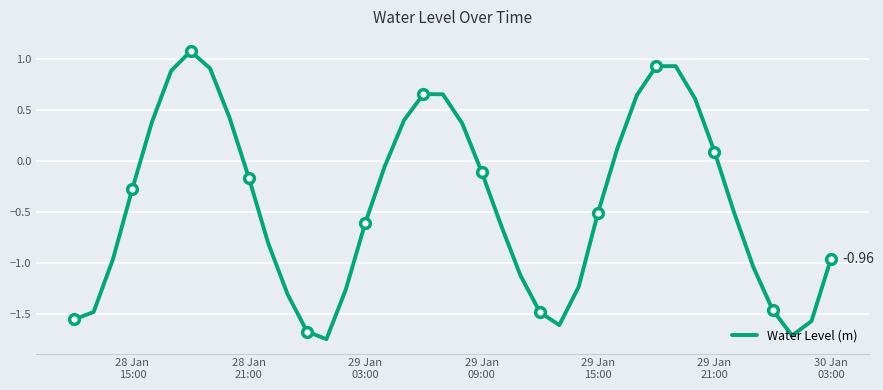

What is the smallest value displayed?

-1.7